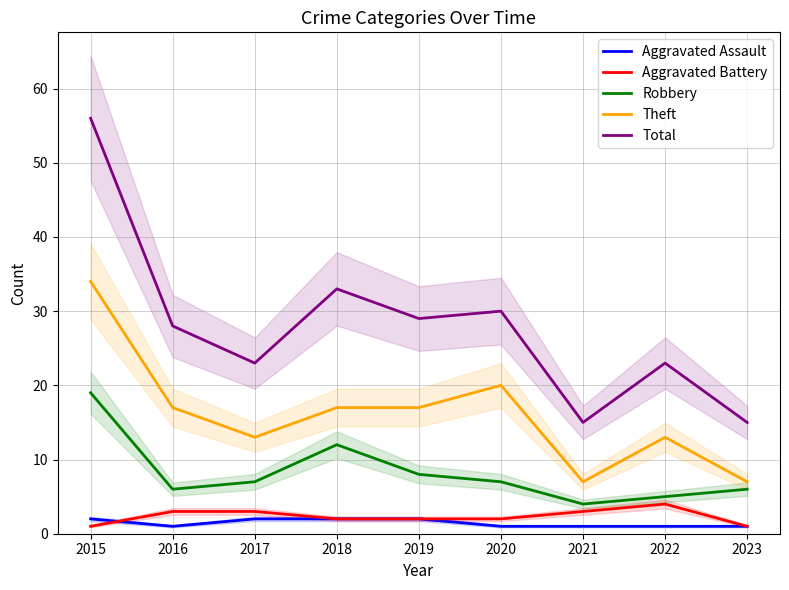

What is the minimum value for Total?

15